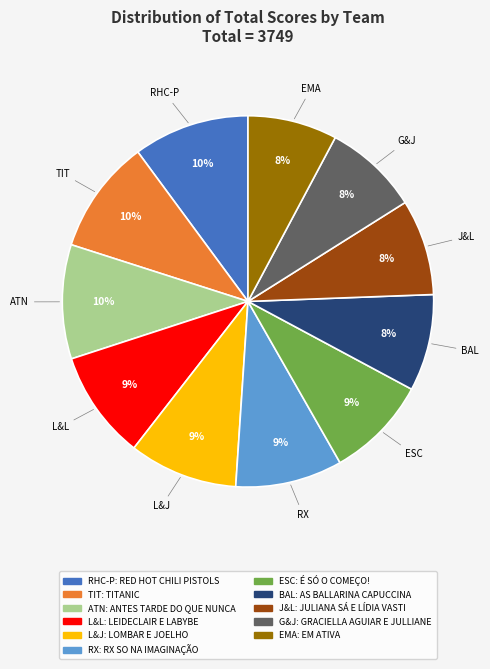

Does RX account for over 50% of the chart?

No